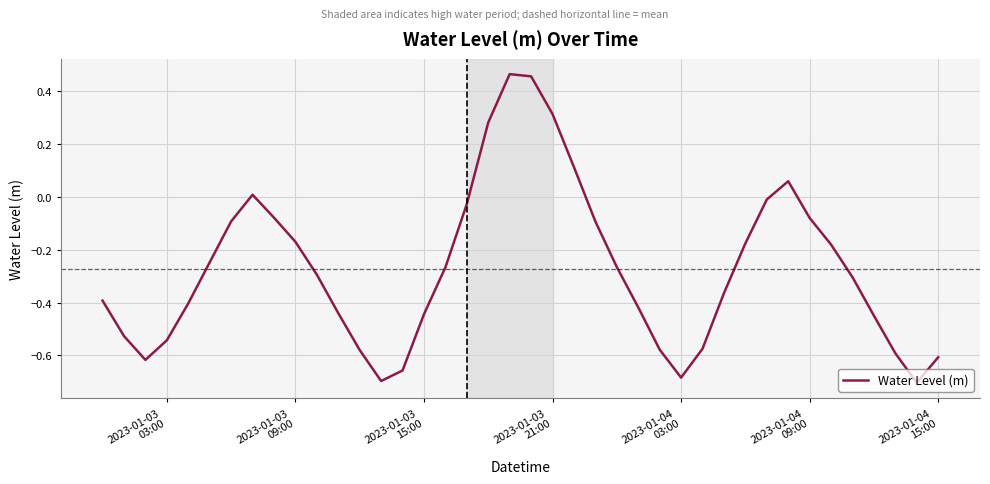

Reading left to right, transcribe all the data shown in this chart.

-0.4	-0.5	-0.6	-0.5	-0.4	-0.2	-0.1	0.0	-0.1	-0.2	-0.3	-0.4	-0.6	-0.7	-0.7	-0.4	-0.3	-0.0	0.3	0.5	0.5	0.3	0.1	-0.1	-0.3	-0.4	-0.6	-0.7	-0.6	-0.4	-0.2	-0.0	0.1	-0.1	-0.2	-0.3	-0.4	-0.6	-0.7	-0.6